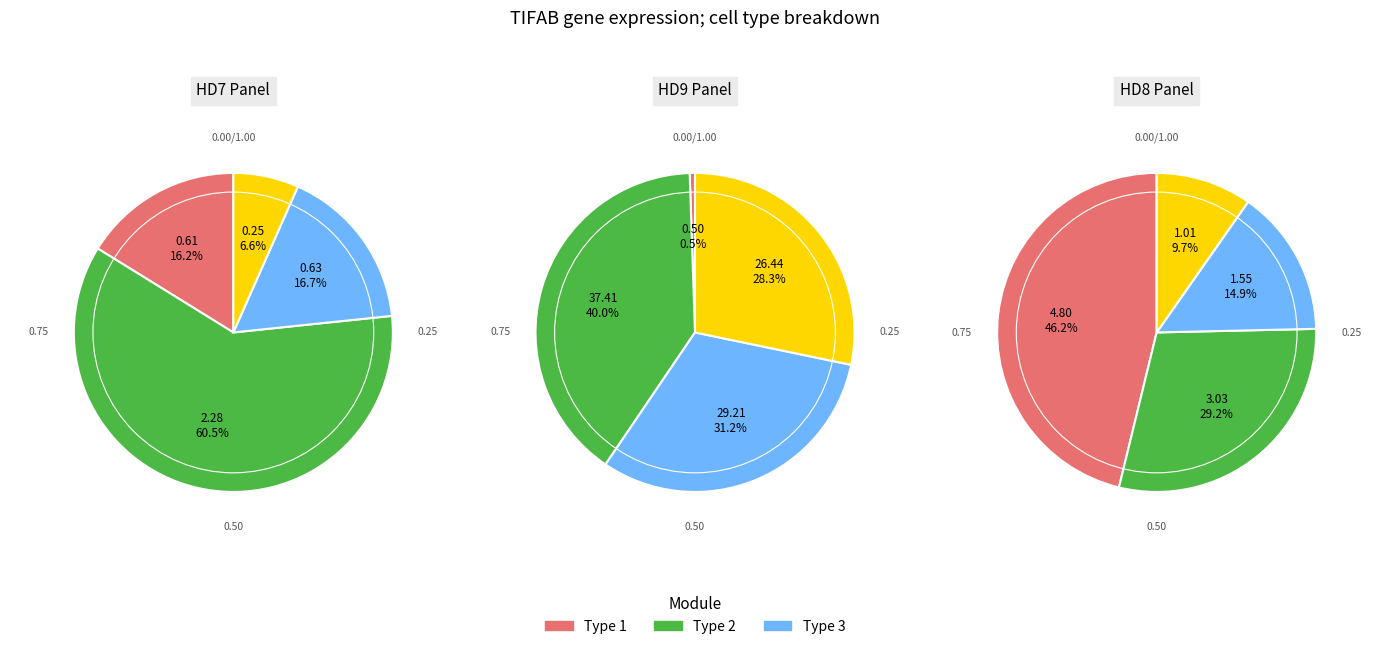

How many segments does this pie chart have?

12